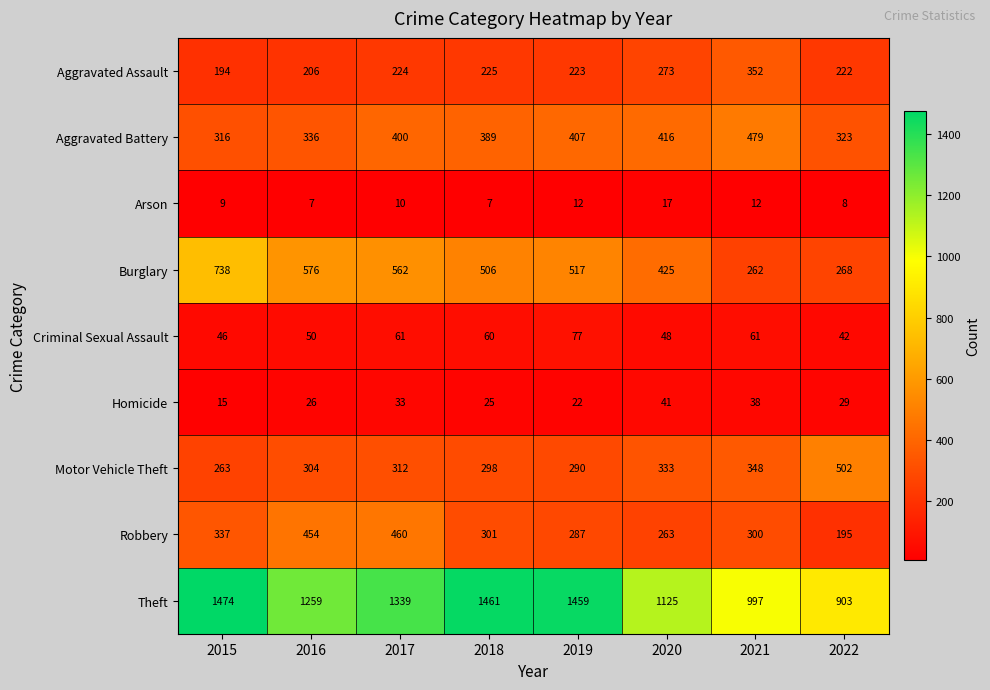

At which category is the sum across all series the highest?

2017